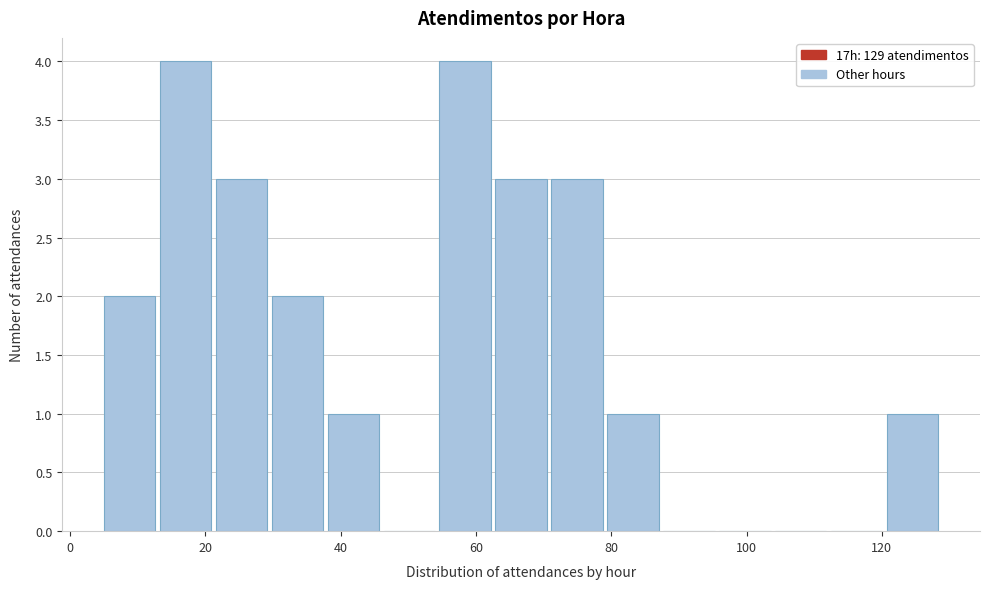

How tall is the bar that spans 54 to 62 on the x-axis? Neither the bar edges nor the heights are printed on the chart, so give them approximately, as read against the axes.

4